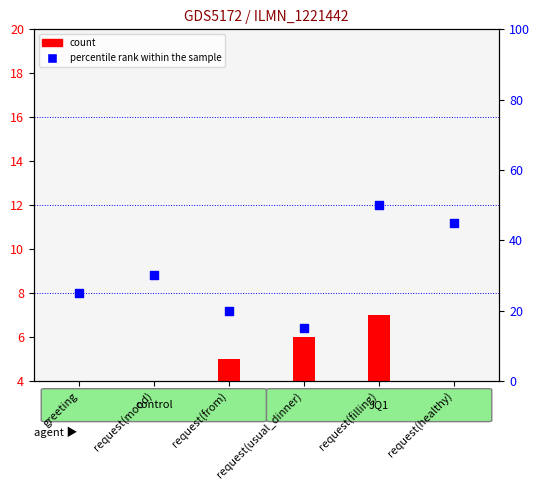

What are all the series names shown in the legend?

count, percentile rank within the sample